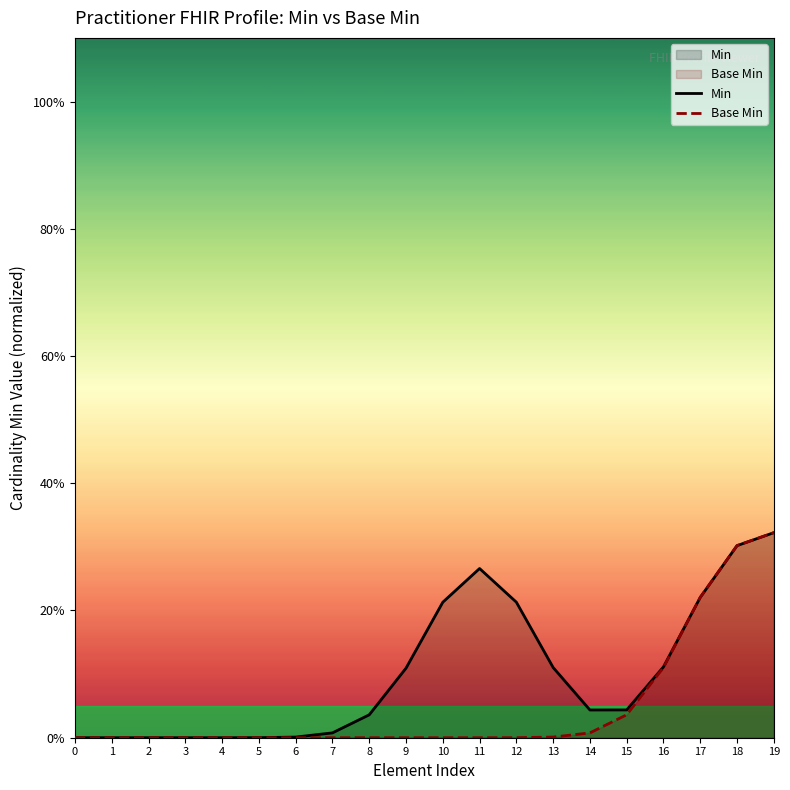

True or false: Min and Base Min cross at least once.

False